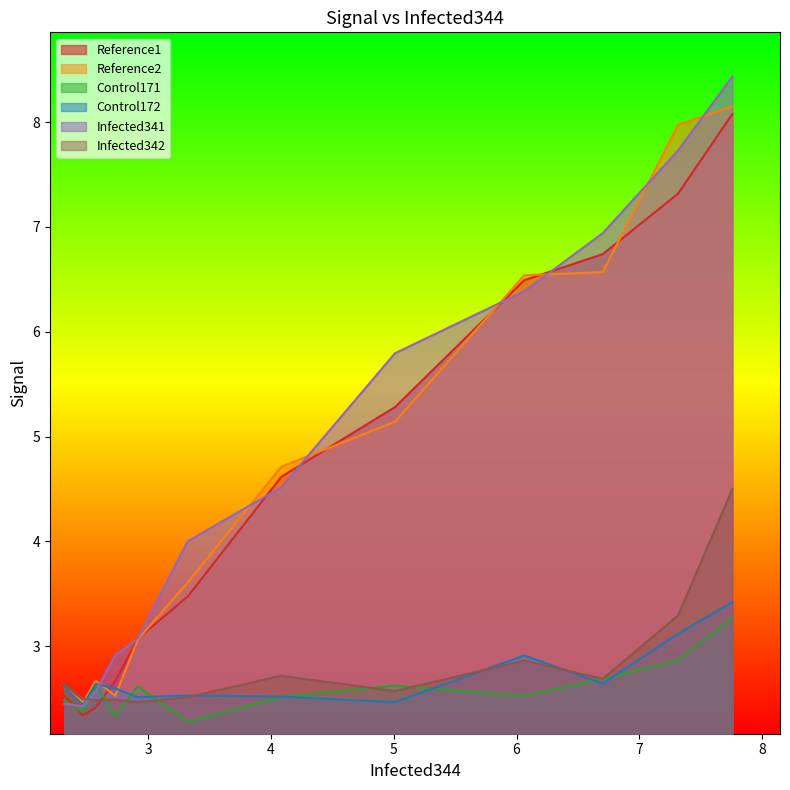

What is the minimum value shown in the chart?

2.3